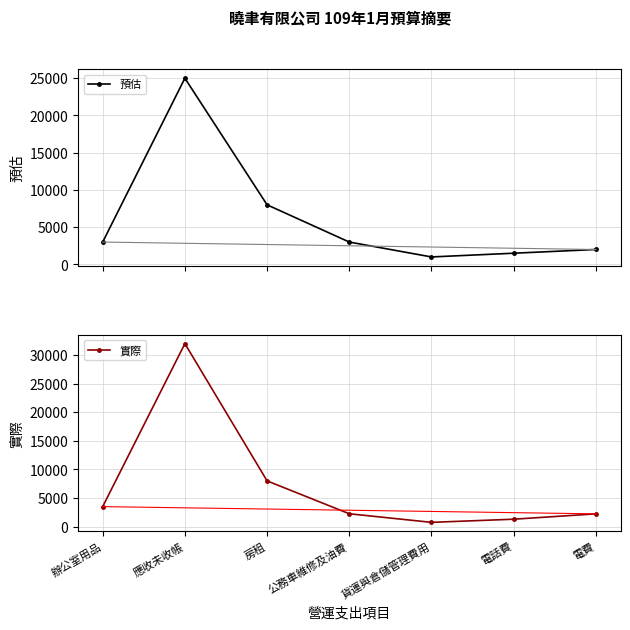

How many intersections are there between 預估 and 實際?

1